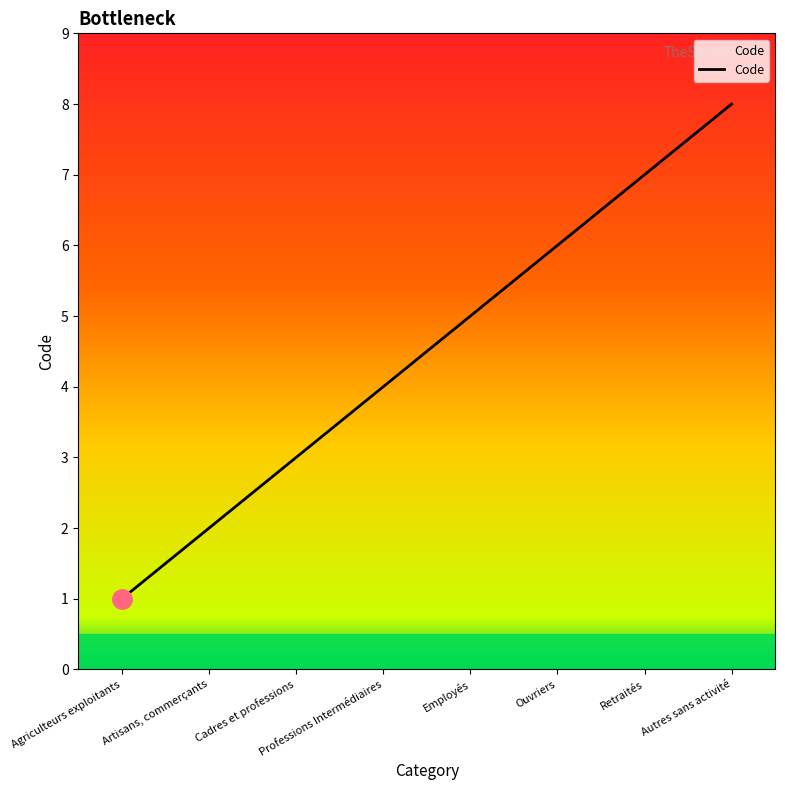

List the labels in order of value, smallest first.

Agriculteurs exploitants, Artisans, commerçants, Cadres et professions, Professions Intermédiaires, Employés, Ouvriers, Retraités, Autres sans activité